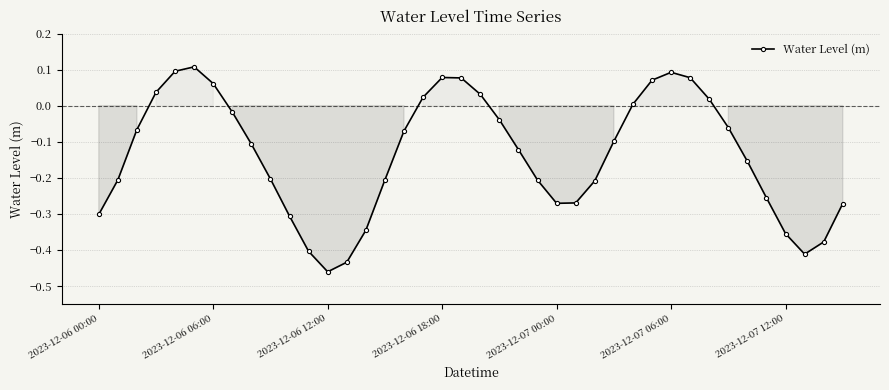

What is the difference between the maximum and minimum values?

0.6